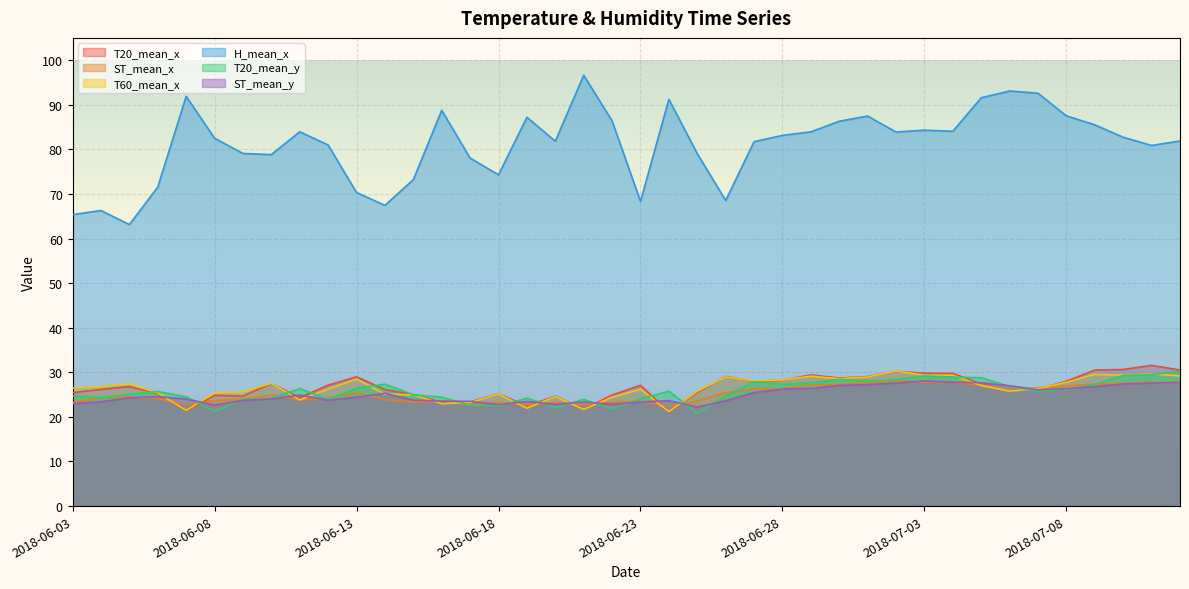

What is the total value across all series at 2018-06-14?

195.2